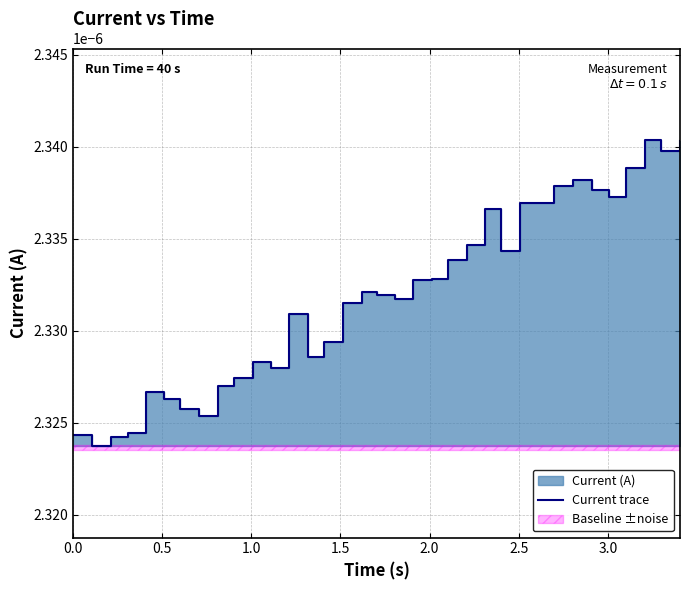

How many interior local valleys (lower than both neighbors) does the data have?

9